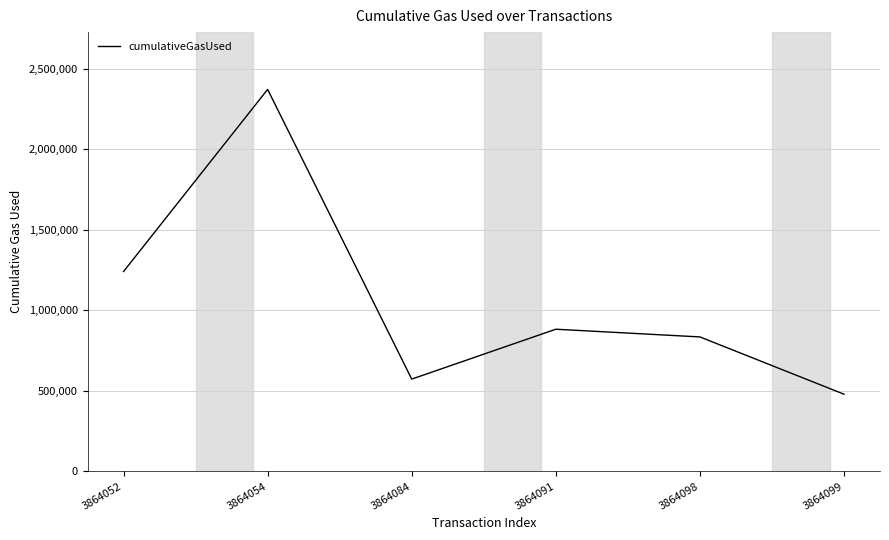

Between 3864098 and 3864054, which is larger?

3864054